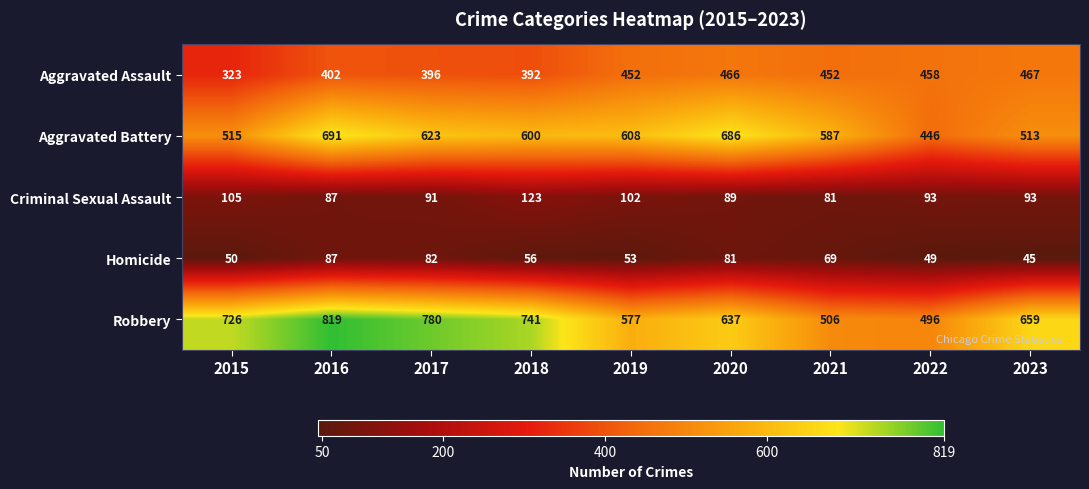

How many data points does each series have?

9